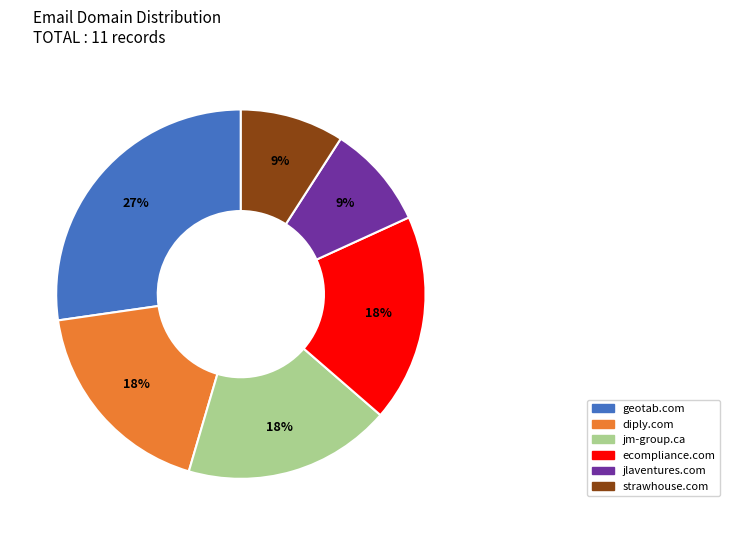

To the nearest percent, what is the difference between the largest and smallest slice percentages?

18%